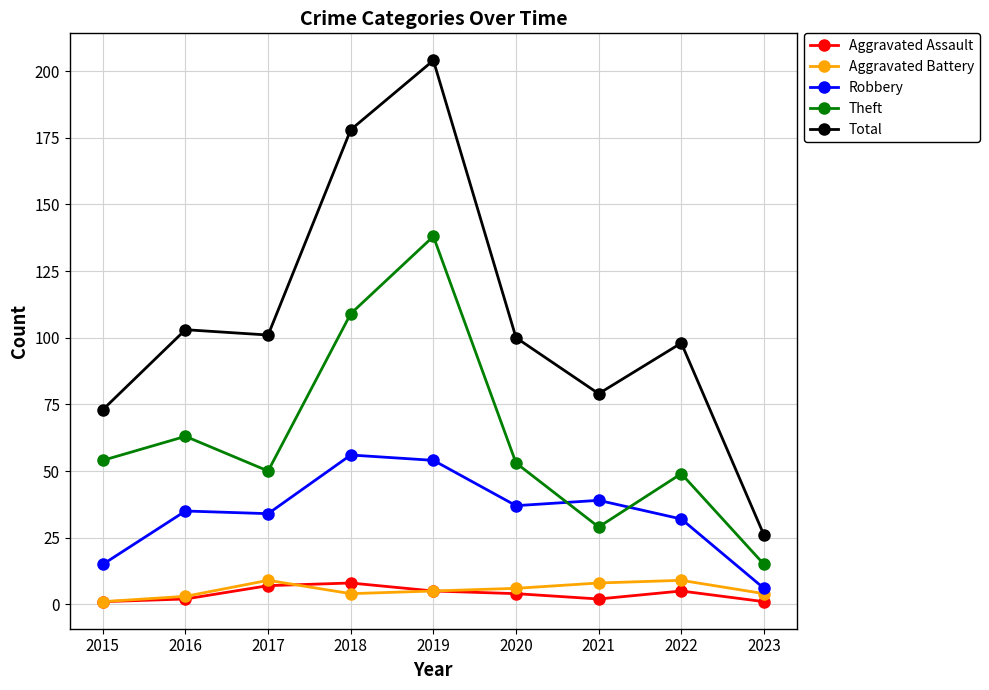

Does the chart have visible grid lines?

Yes